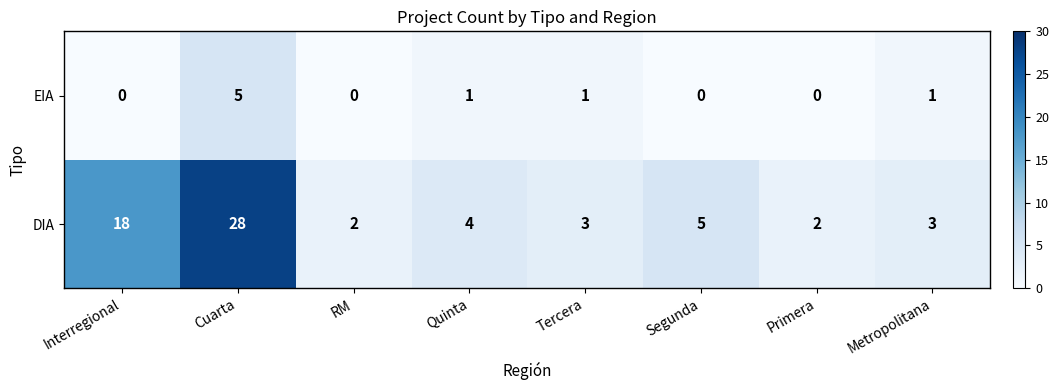

Count the EIA values in the range 0 to 1.

7